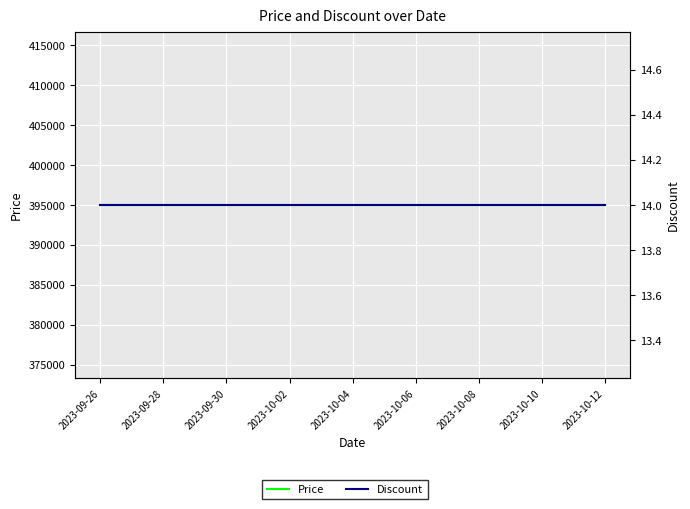

True or false: Discount and Price cross at least once.

False